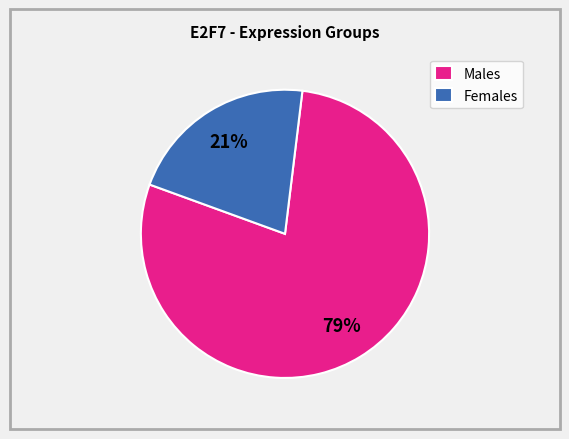

True or false: Males accounts for 79% of the total.

True